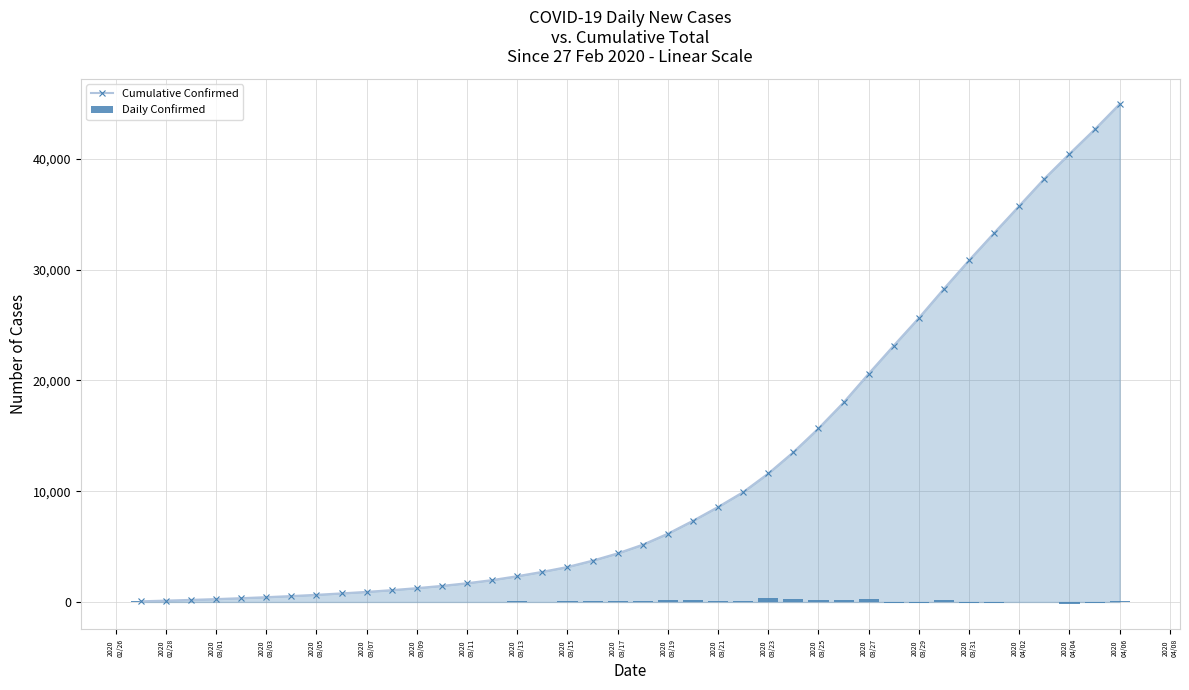

How many negative values does the Daily Confirmed series have?

7